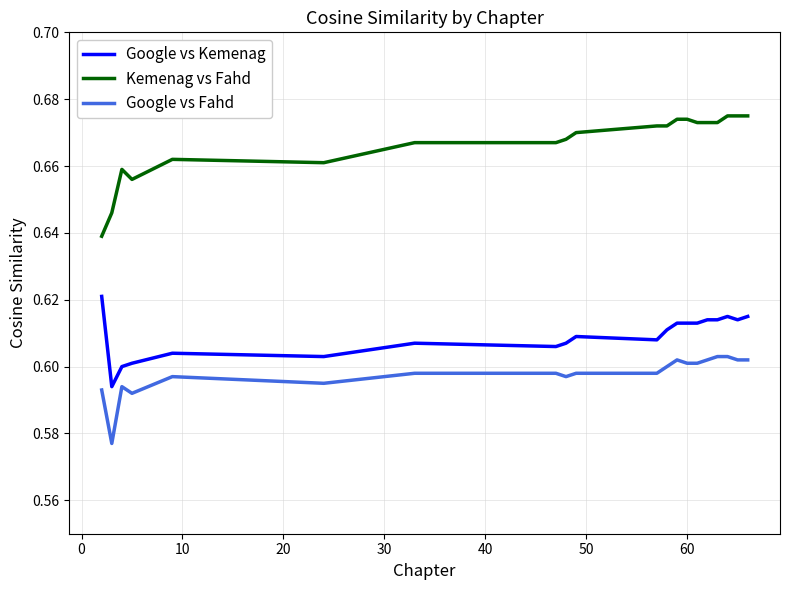

True or false: Google vs Fahd and Google vs Kemenag intersect in this chart.

False